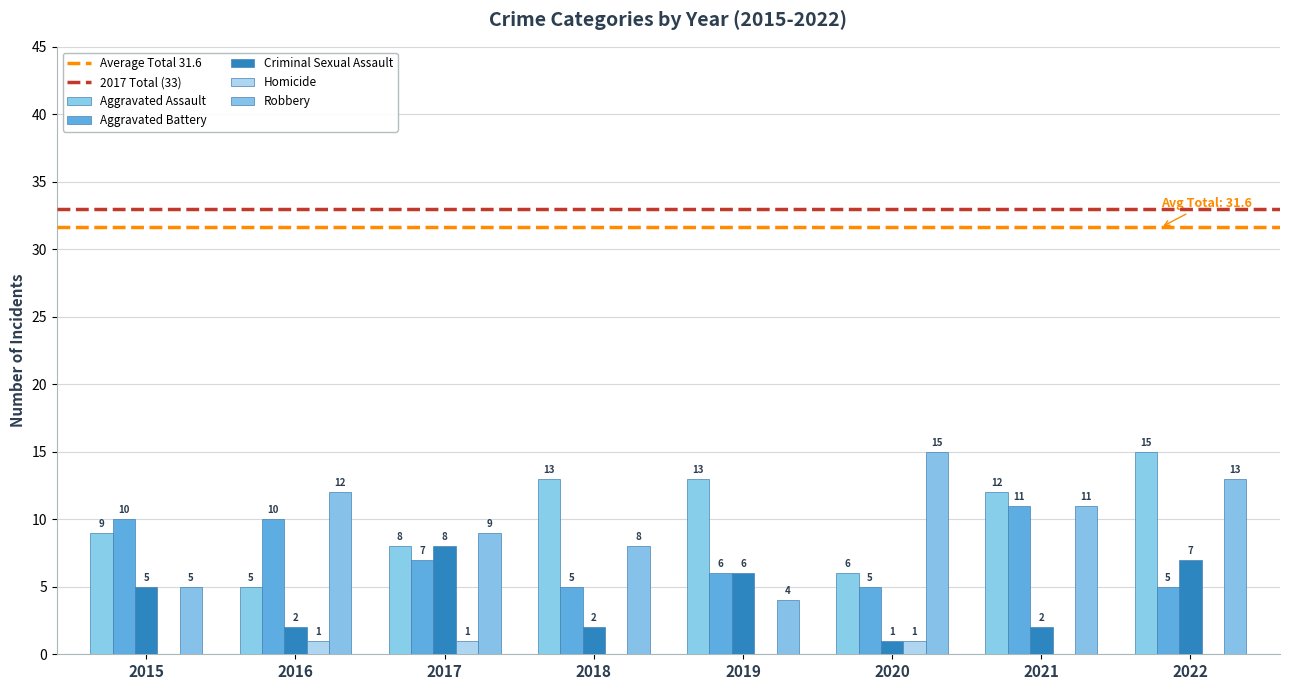

What is the spread (max minus min) of values at 2019?

13